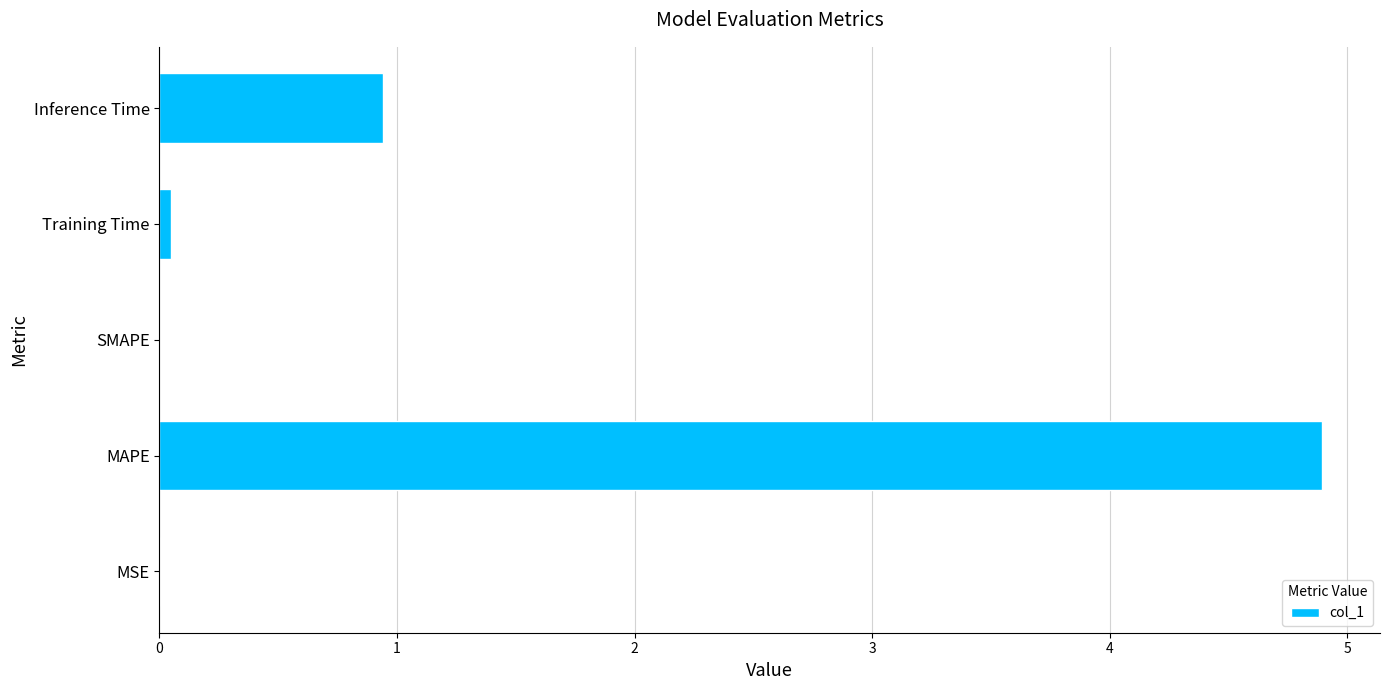

Is it true that the value at MAPE is 4.9?

True